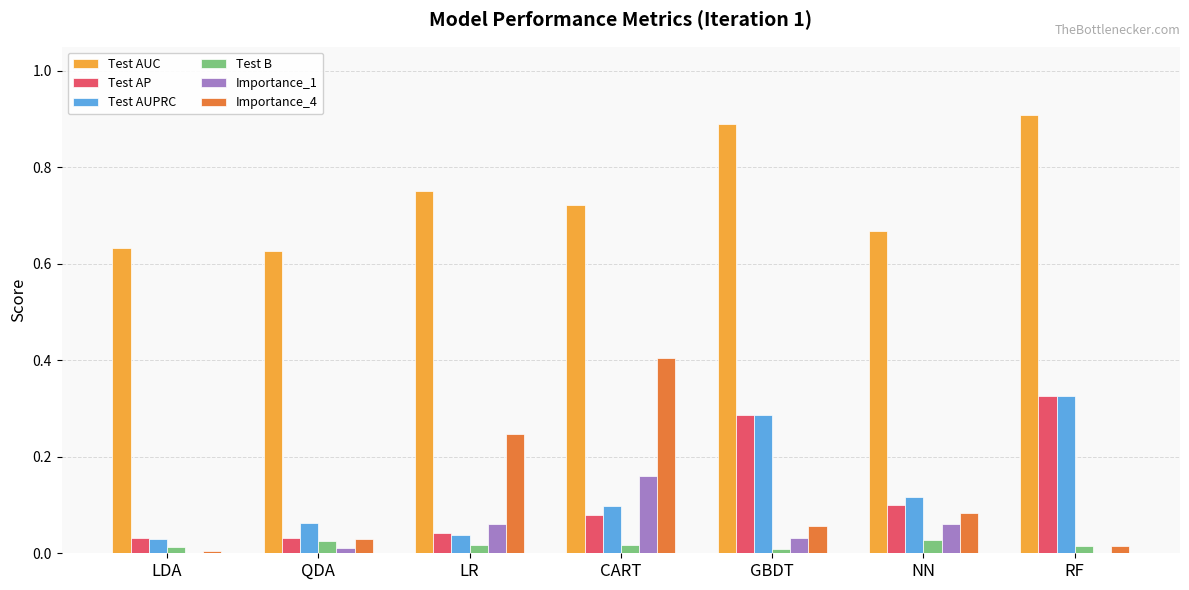

At which label is Importance_4 closest to 0?

LDA